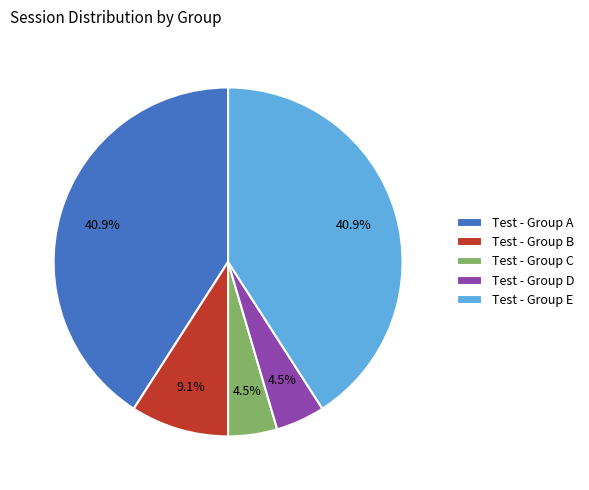

Is Test - Group C the majority of the pie?

No